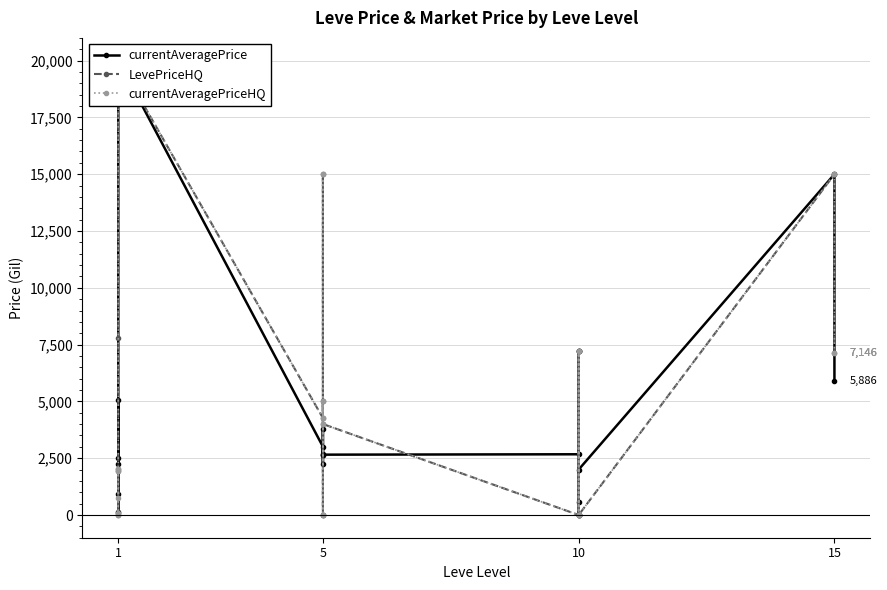

In currentAveragePrice, how many points are lower than both neighbors (excluding endpoints)?

5